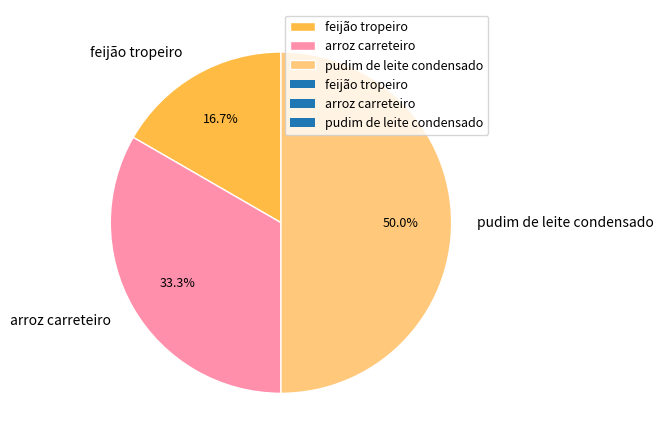

The feijão tropeiro slice represents 9% of the pie. True or false?

False